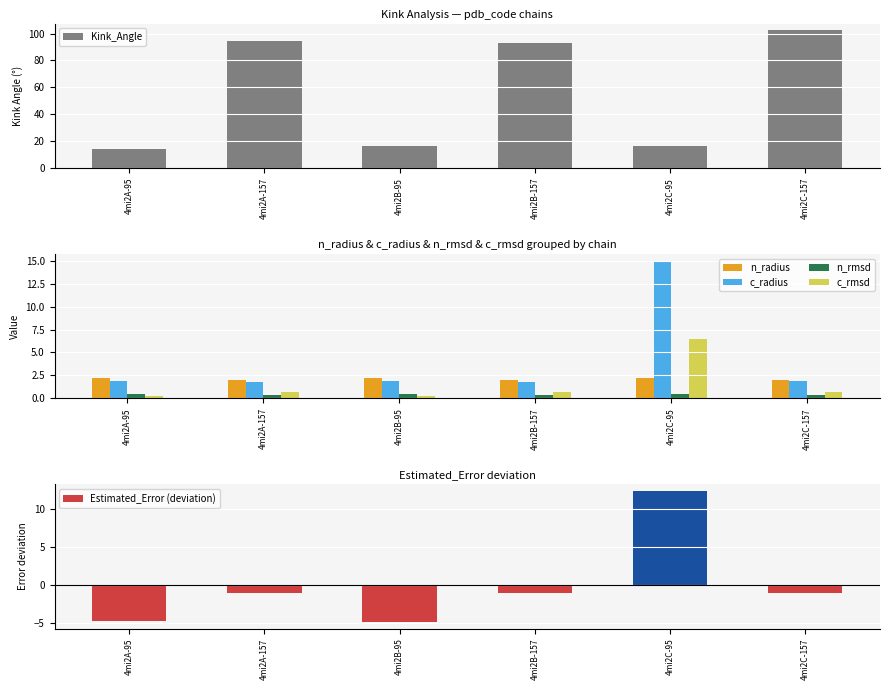

Reading left to right, what are all the values shown in this chart?

Kink_Angle: 4mi2A-95=14.0	4mi2A-157=94.1	4mi2B-95=16.6	4mi2B-157=93.3	4mi2C-95=16.1	4mi2C-157=102.3
n_radius: 4mi2A-95=2.2	4mi2A-157=2.1	4mi2B-95=2.2	4mi2B-157=2.0	4mi2C-95=2.2	4mi2C-157=2.0
c_radius: 4mi2A-95=1.9	4mi2A-157=1.8	4mi2B-95=1.9	4mi2B-157=1.8	4mi2C-95=15.0	4mi2C-157=1.9
n_rmsd: 4mi2A-95=0.4	4mi2A-157=0.4	4mi2B-95=0.4	4mi2B-157=0.4	4mi2C-95=0.4	4mi2C-157=0.4
c_rmsd: 4mi2A-95=0.3	4mi2A-157=0.7	4mi2B-95=0.3	4mi2B-157=0.7	4mi2C-95=6.5	4mi2C-157=0.7
Estimated_Error (deviation): 4mi2A-95=-4.7	4mi2A-157=-0.9	4mi2B-95=-4.8	4mi2B-157=-0.9	4mi2C-95=12.5	4mi2C-157=-1.0